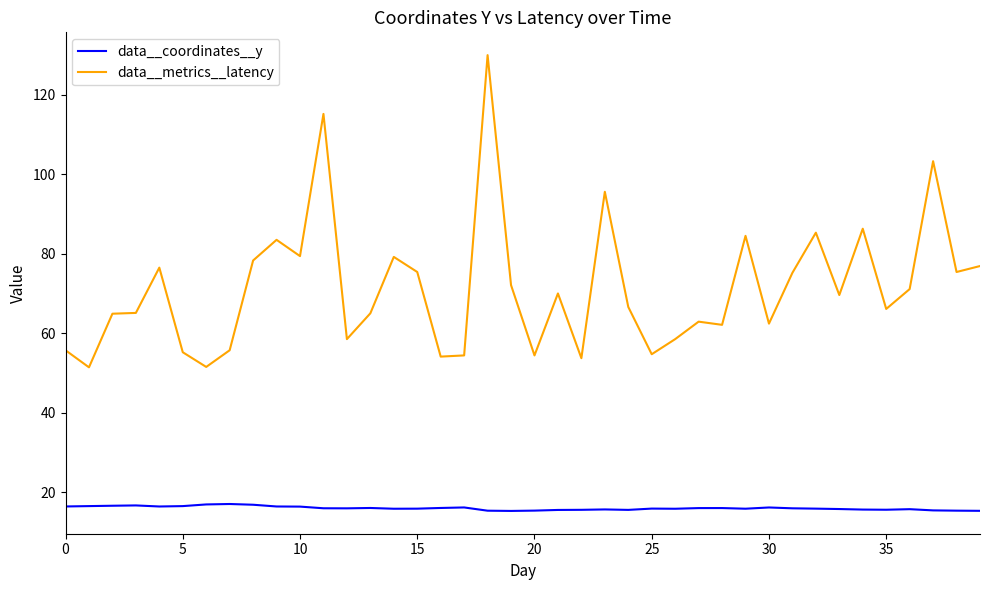

True or false: data__metrics__latency and data__coordinates__y cross at least once.

False